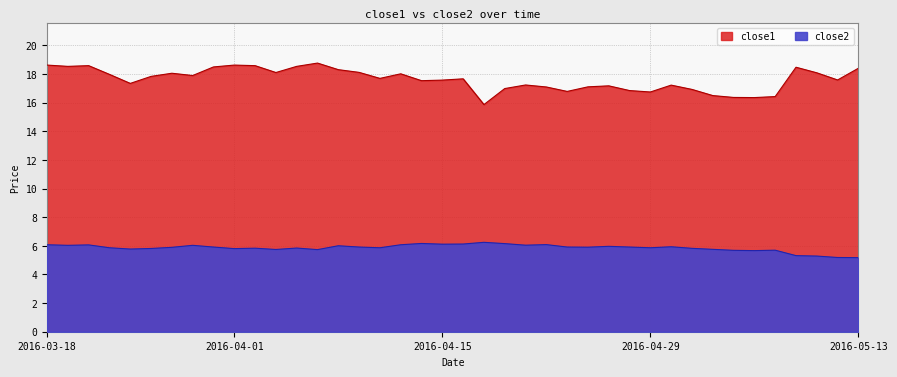

List the series in order of their overall mean, highest first.

close1, close2